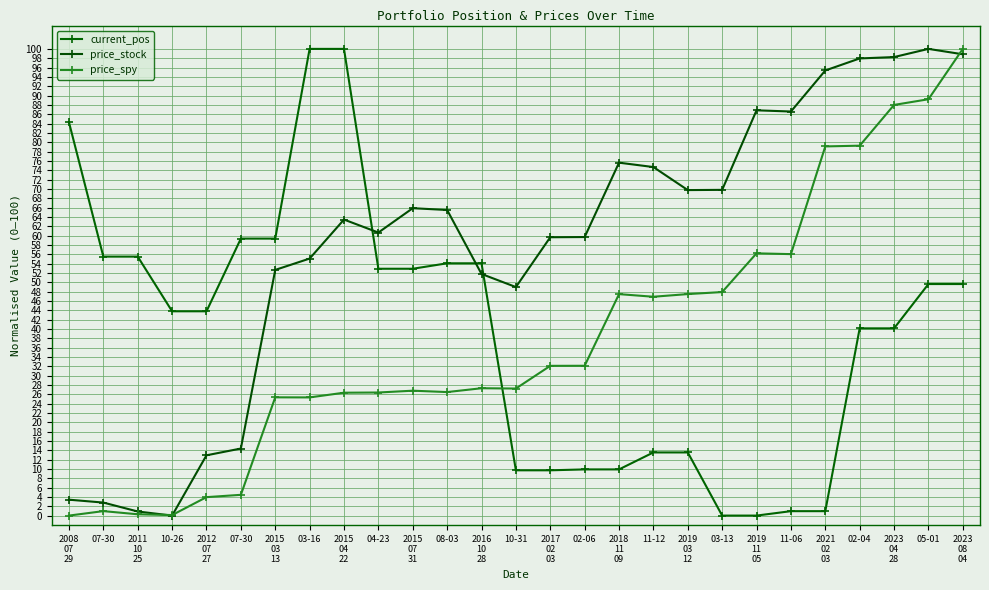

Is the value of price_stock at 2018
11
09 greater than the value of price_spy at 10-26?

Yes